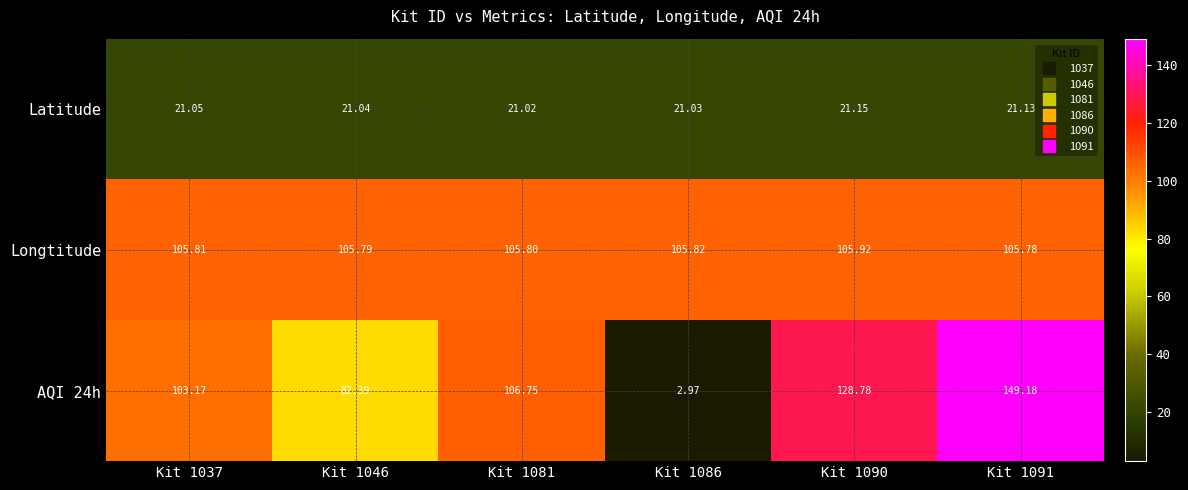

Which series has the largest total across all categories?

Longtitude